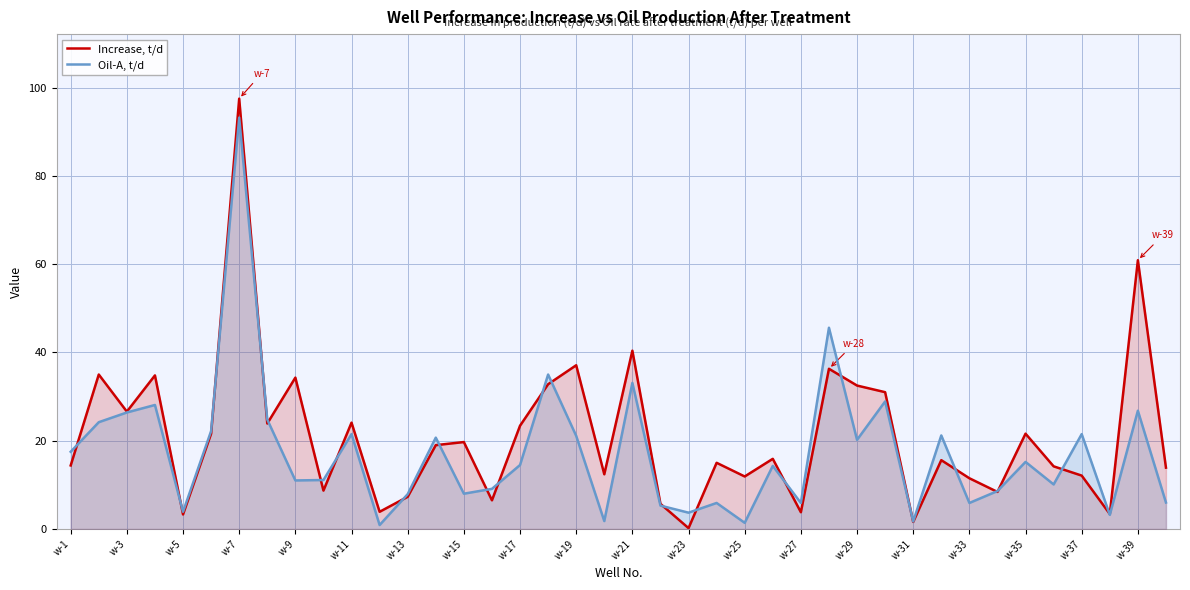

What is the spread (max minus min) of values at w-31?

0.1